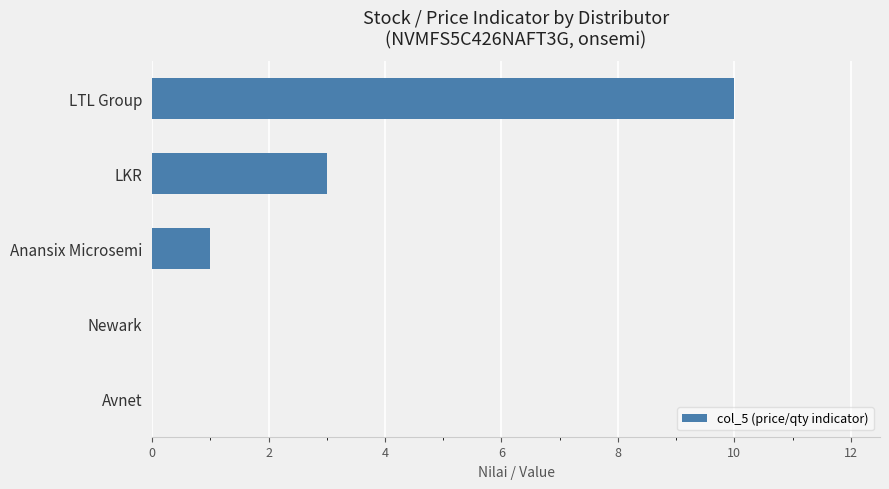

What is the sum of all values?

14